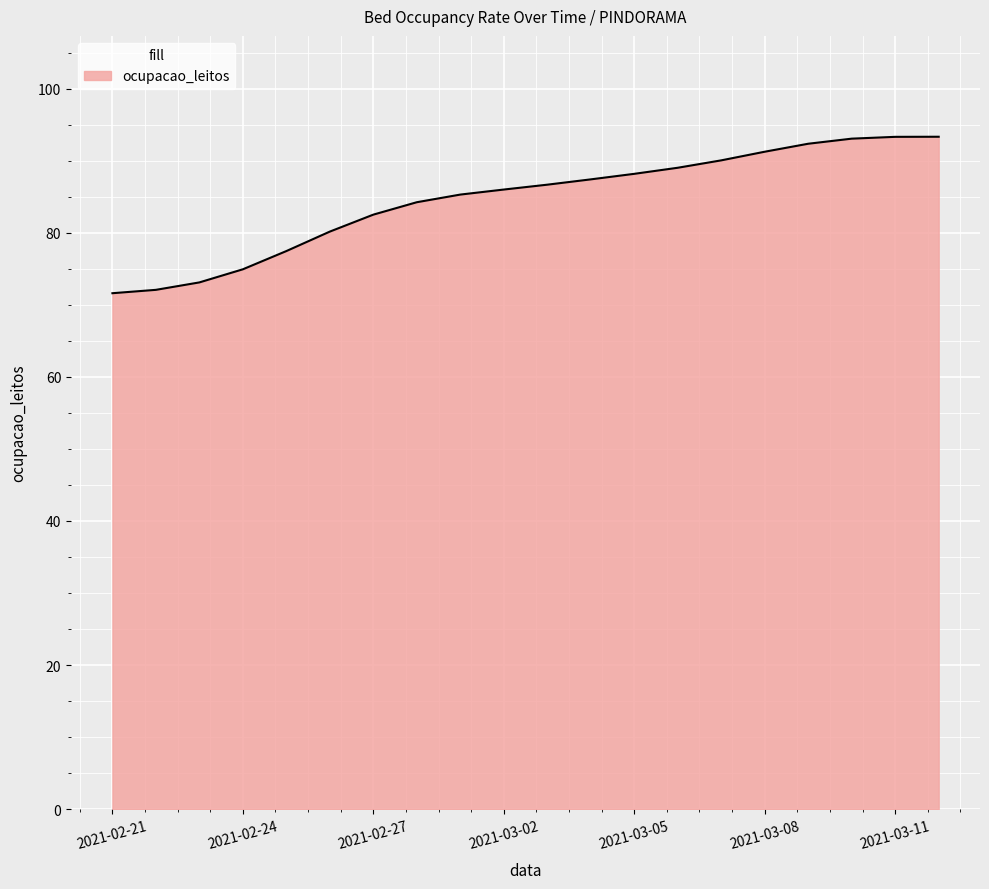

What is the maximum value shown in the chart?

93.3